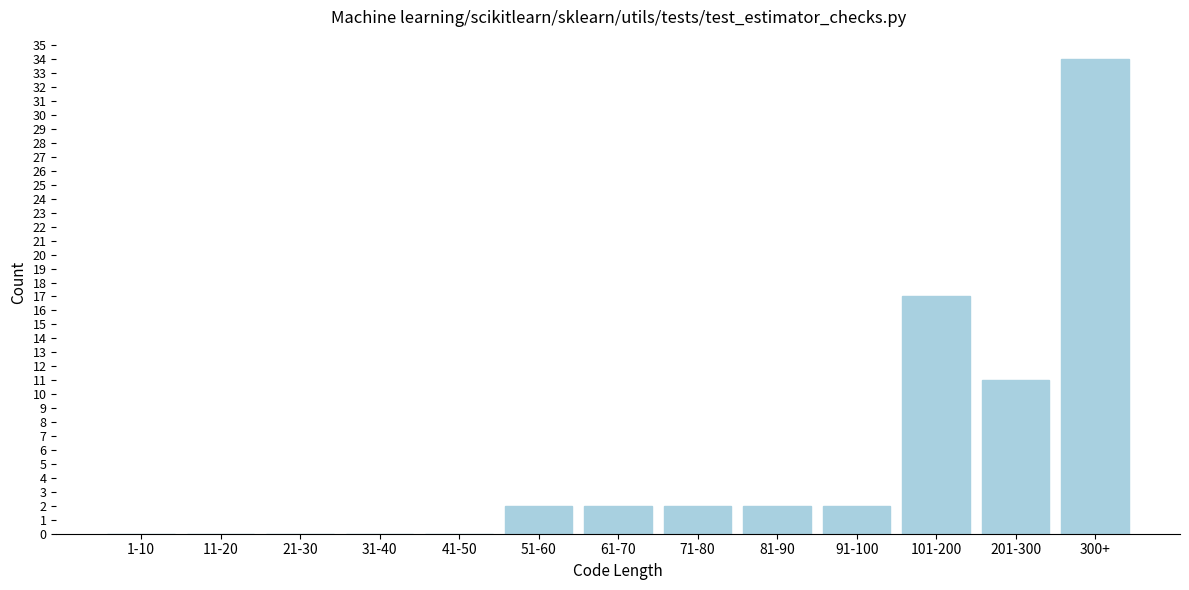

Reading right to left, what are all the values shown in this chart?

300+=34	201-300=11	101-200=17	91-100=2	81-90=2	71-80=2	61-70=2	51-60=2	41-50=0	31-40=0	21-30=0	11-20=0	1-10=0